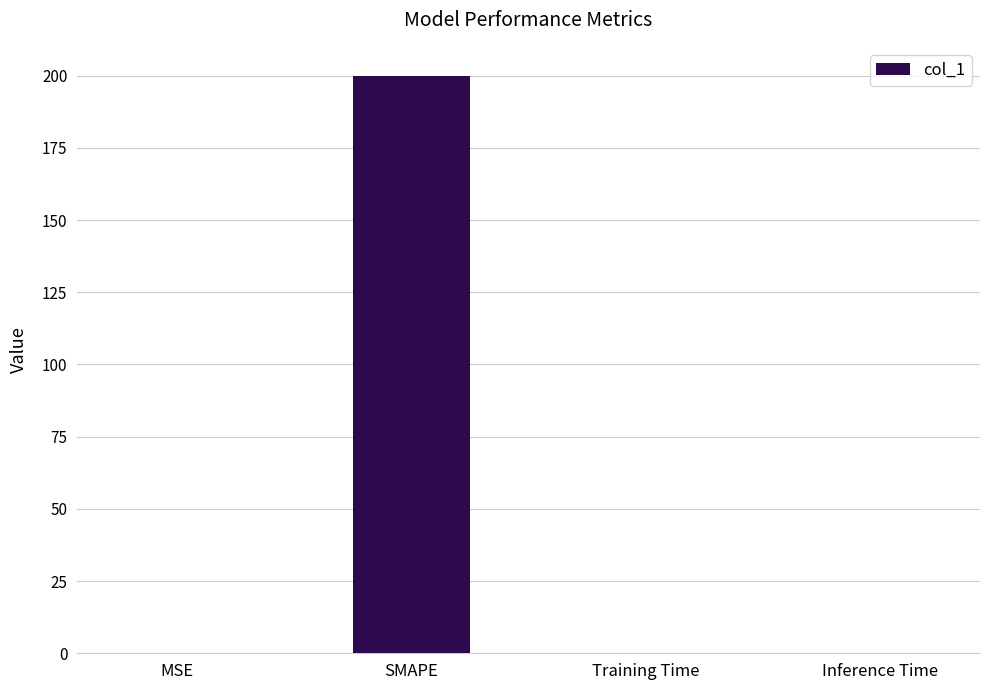

What is the sum of all values?

200.0